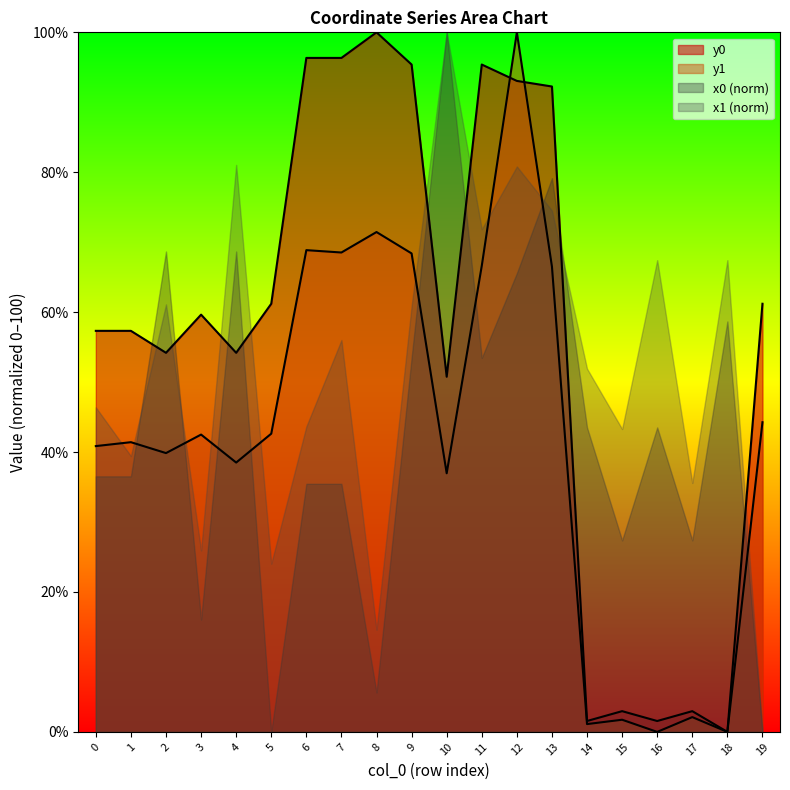

True or false: y0 and y1 intersect in this chart.

True